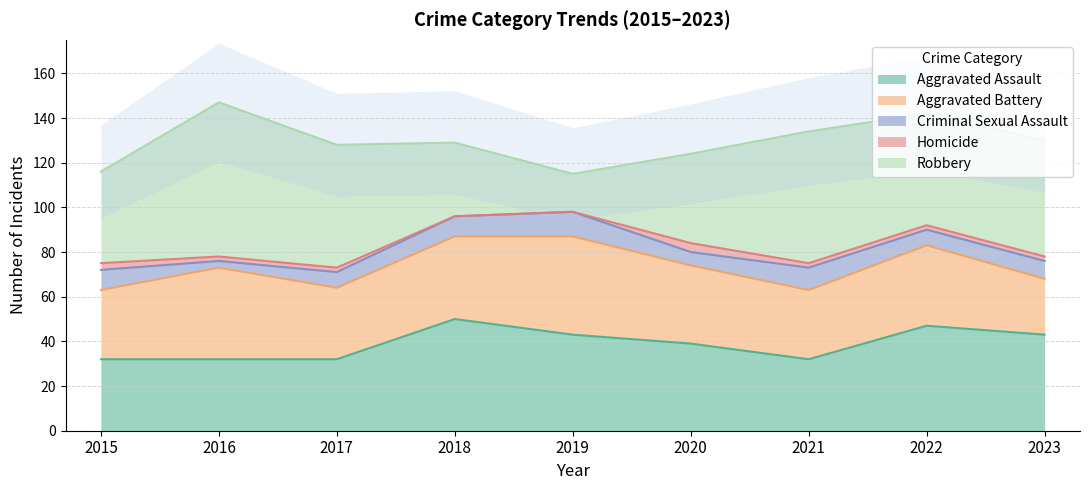

What is the total value across all series at 2017?

128